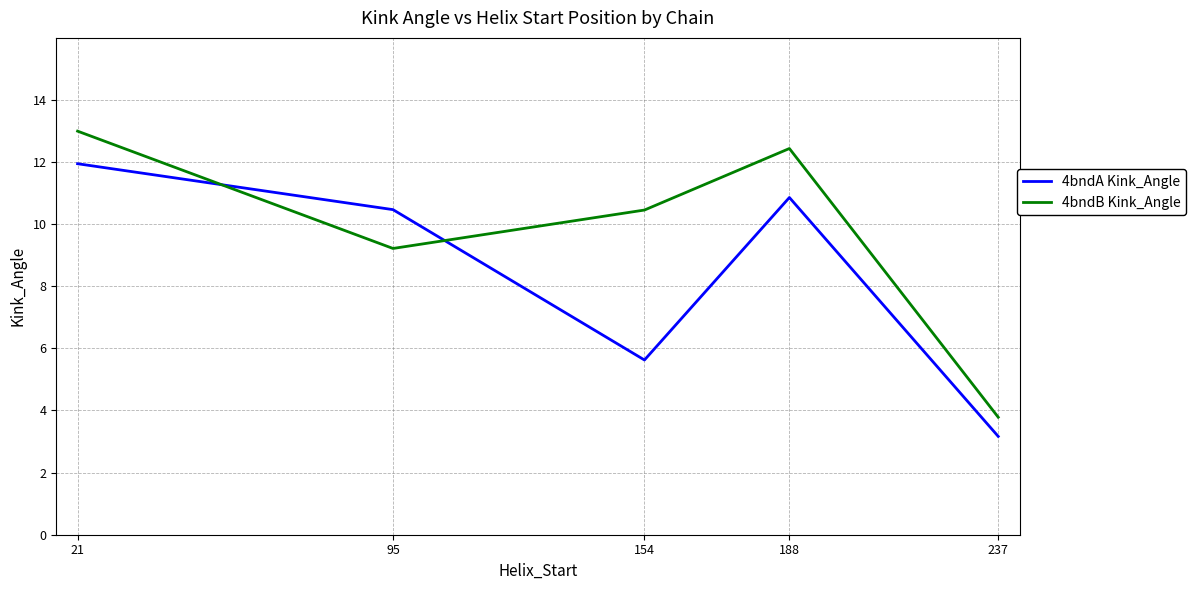

Reading left to right, transcribe all the data shown in this chart.

4bndA Kink_Angle: 21=11.9	95=10.5	154=5.6	188=10.8	237=3.2
4bndB Kink_Angle: 21=13.0	95=9.2	154=10.4	188=12.4	237=3.8